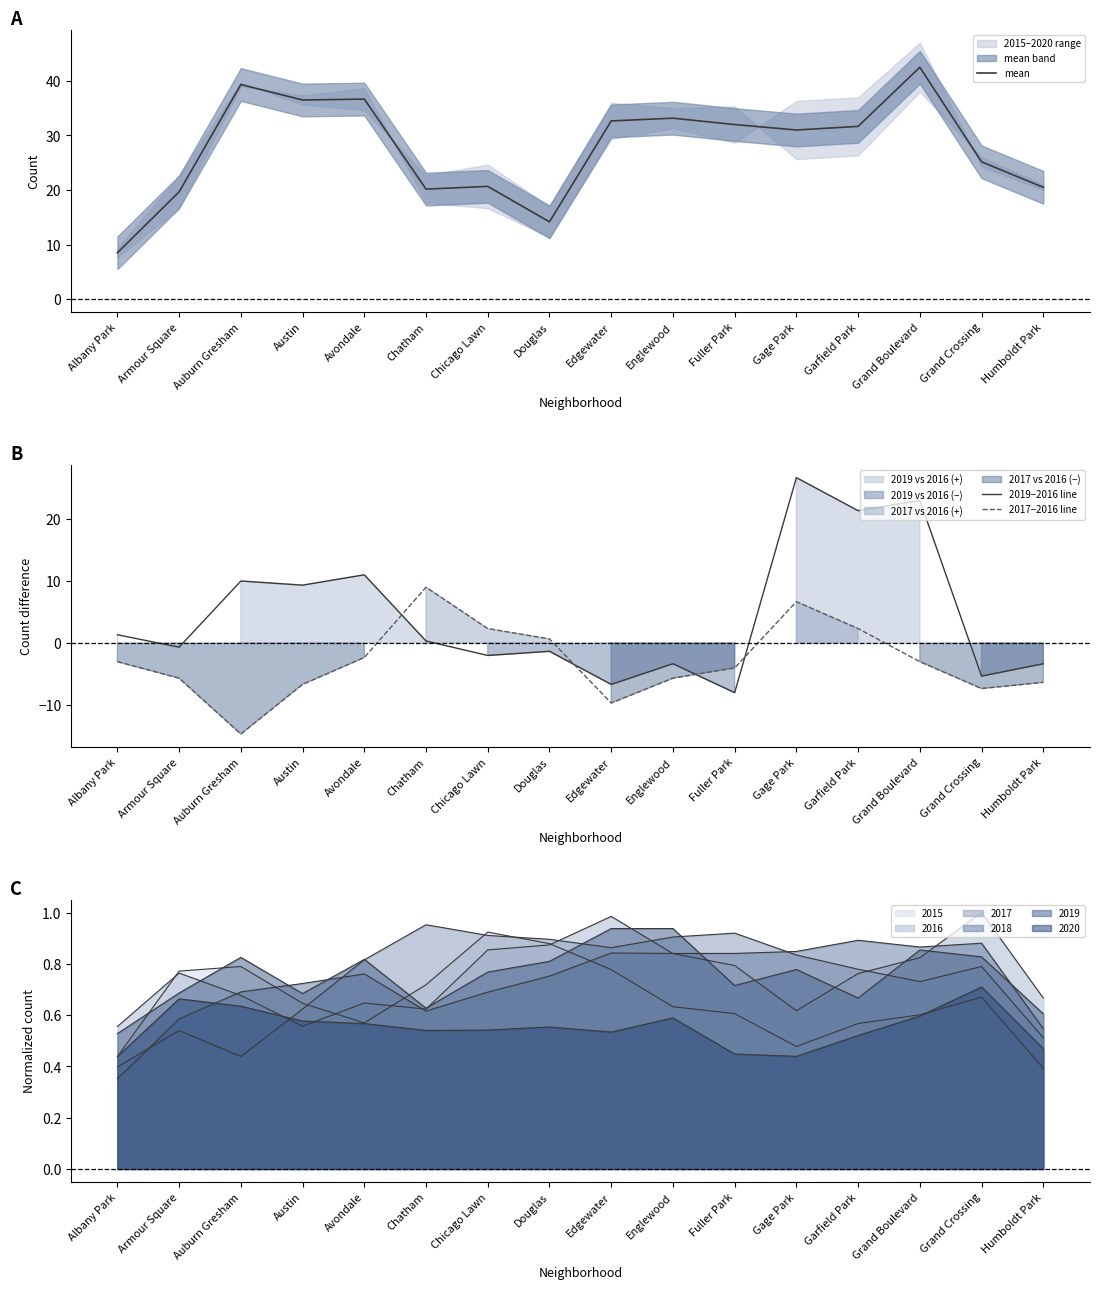

Which has a higher value, Douglas or Austin?

Austin